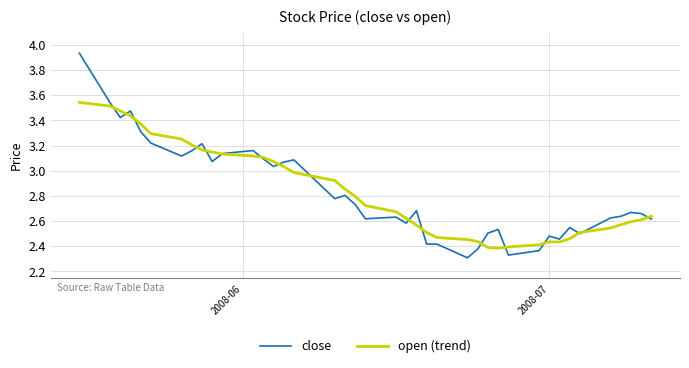

Rank the series by their maximum value, from highest to lowest.

close, open (trend)